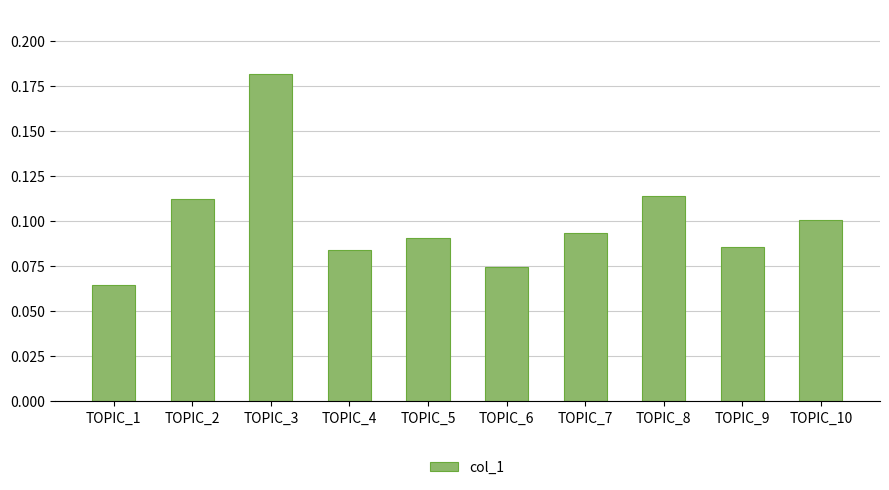

Which label corresponds to the smallest value in the chart?

TOPIC_1